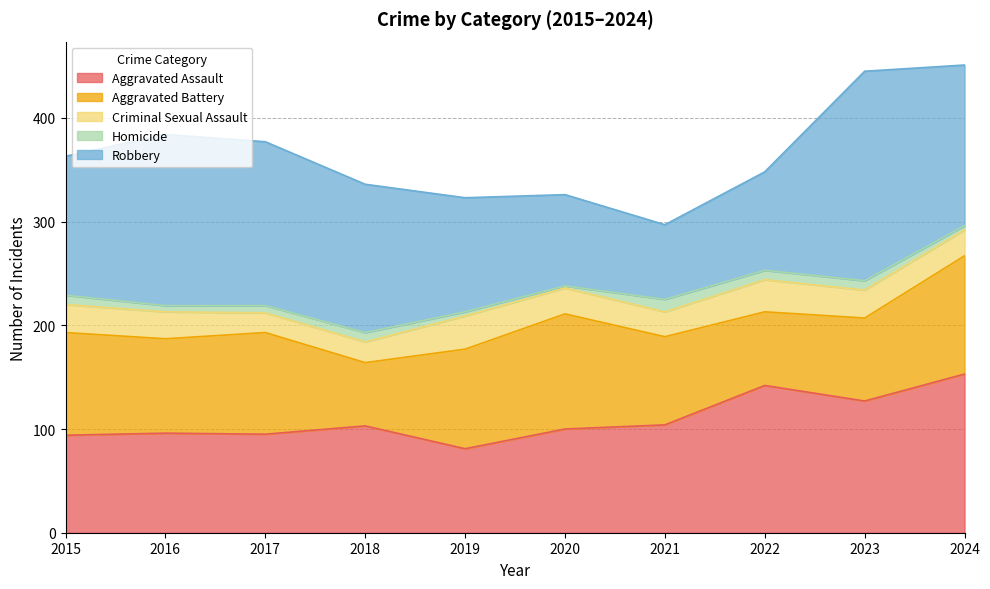

At 2016, list the series in order from smallest to largest.

Homicide, Criminal Sexual Assault, Aggravated Battery, Aggravated Assault, Robbery